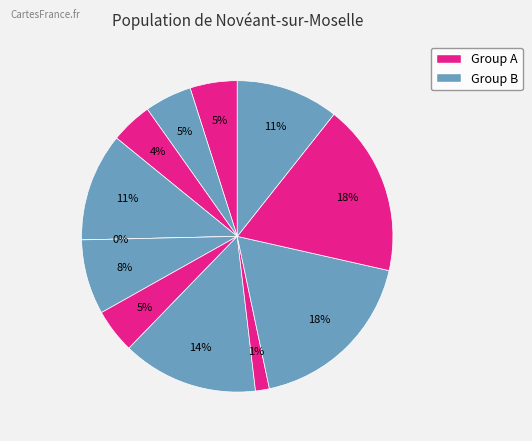

How many segments does this pie chart have?

12